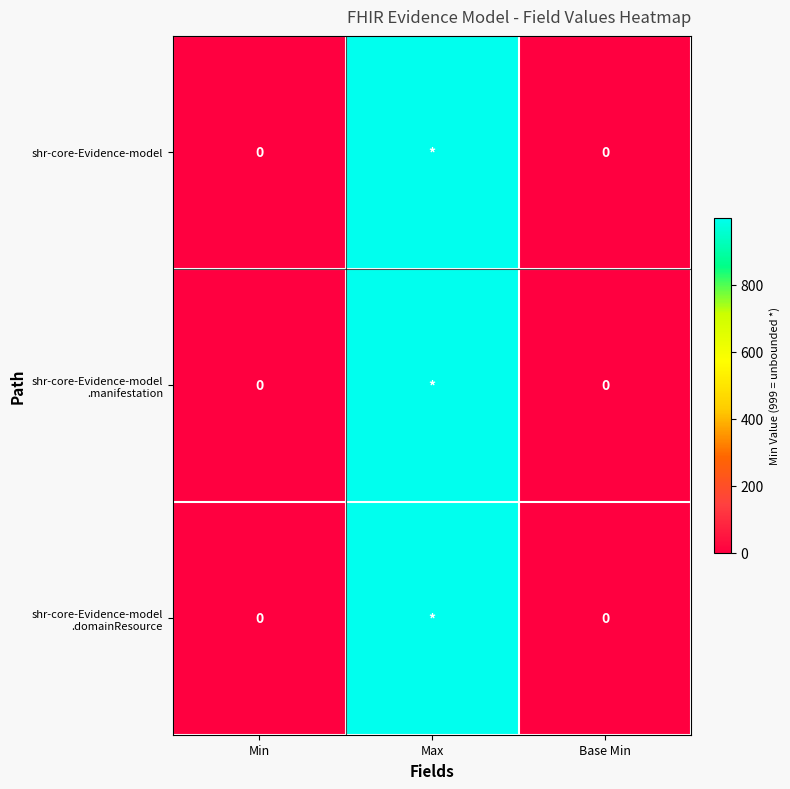

The shr-core-Evidence-model series shows 607 at Base Min. True or false?

False